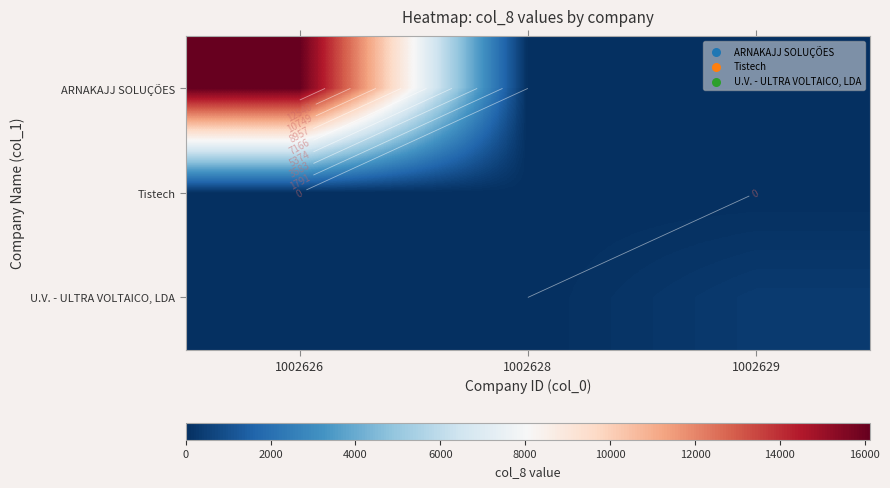

True or false: ARNAKAJJ SOLUÇÕES has a value of 0 at 1002629.

True